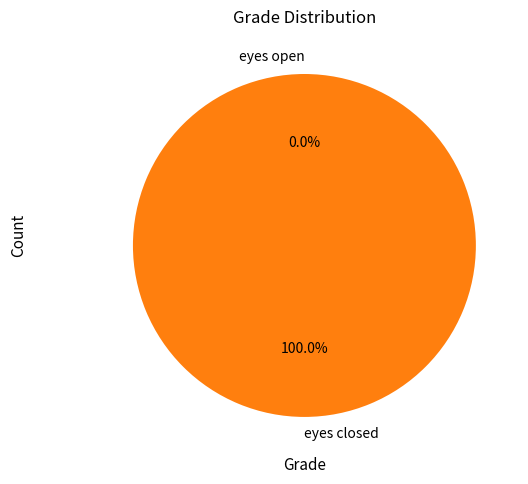

What is the smallest slice in the pie chart?

eyes open